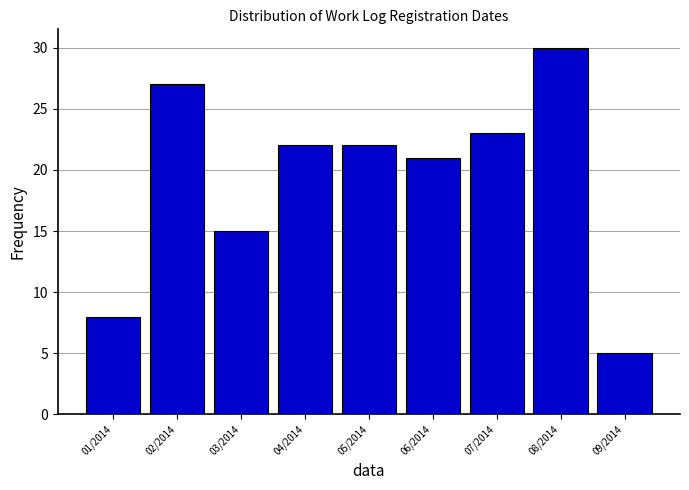

Reading left to right, list all the values displayed in this chart.

01/2014=8	02/2014=27	03/2014=15	04/2014=22	05/2014=22	06/2014=21	07/2014=23	08/2014=30	09/2014=5